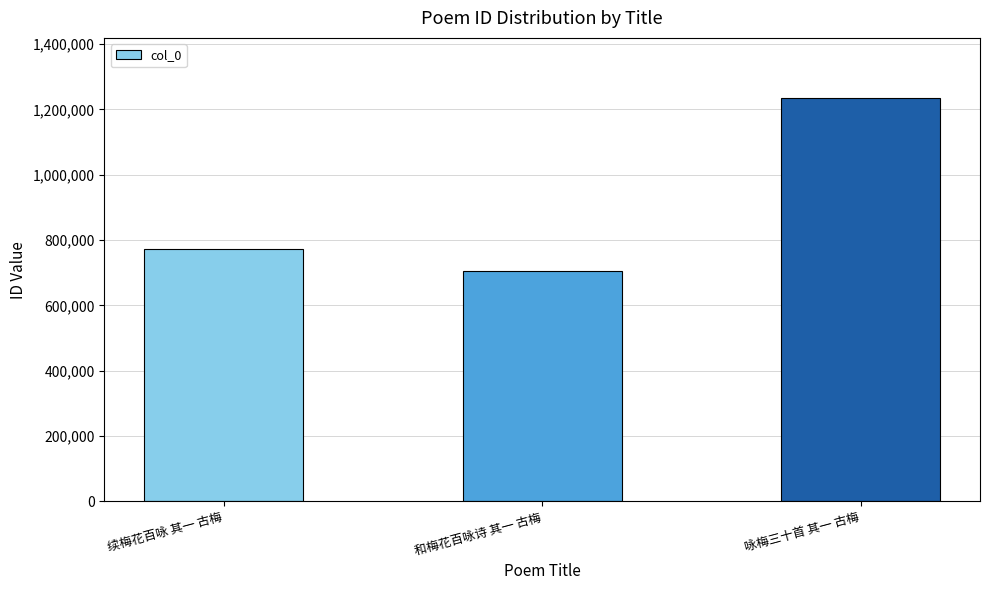

List the labels in order of value, largest first.

咏梅三十首 其一 古梅, 续梅花百咏 其一 古梅, 和梅花百咏诗 其一 古梅